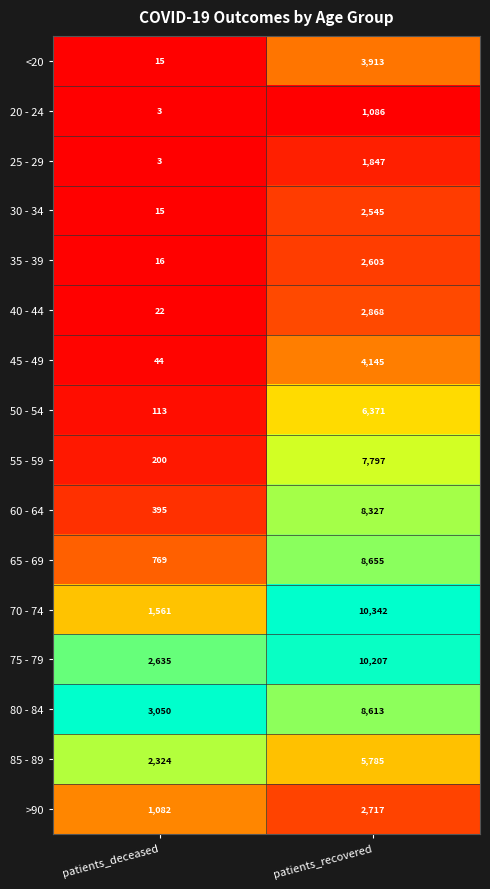

What is the greatest value displayed?

10342